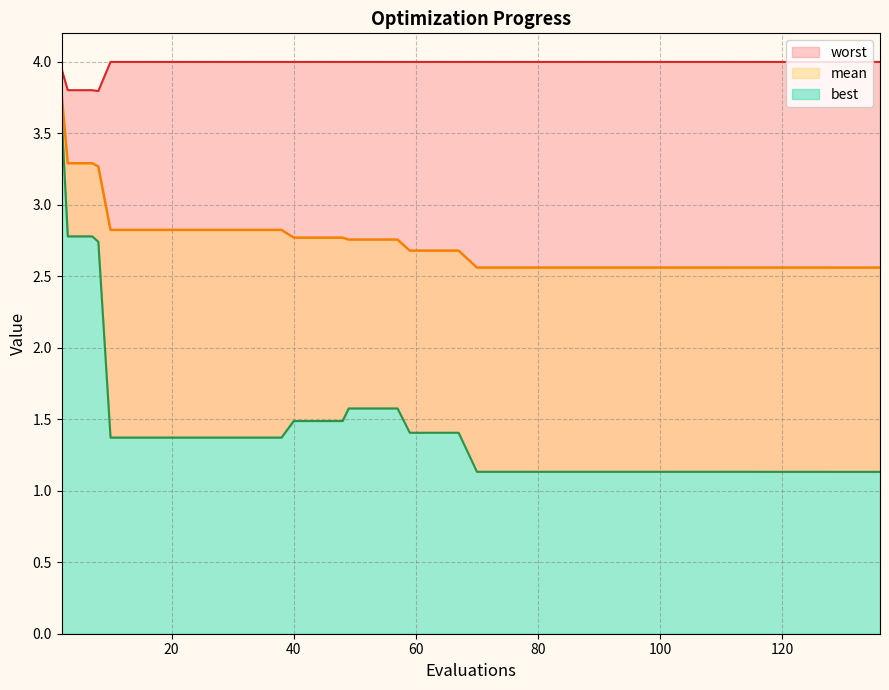

True or false: best and worst intersect in this chart.

False